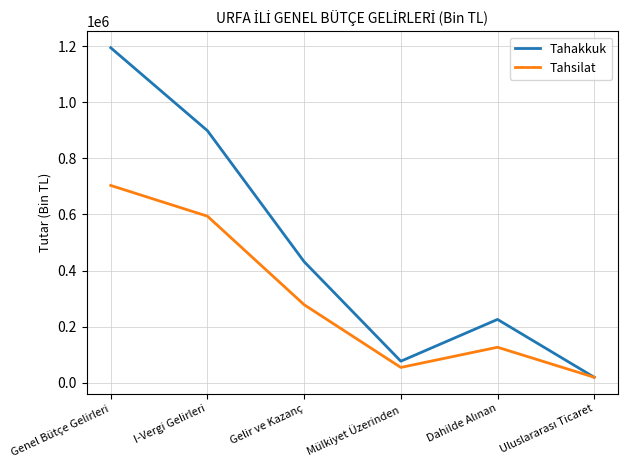

The value of Tahsilat at Genel Bütçe Gelirleri is 436695. True or false?

False